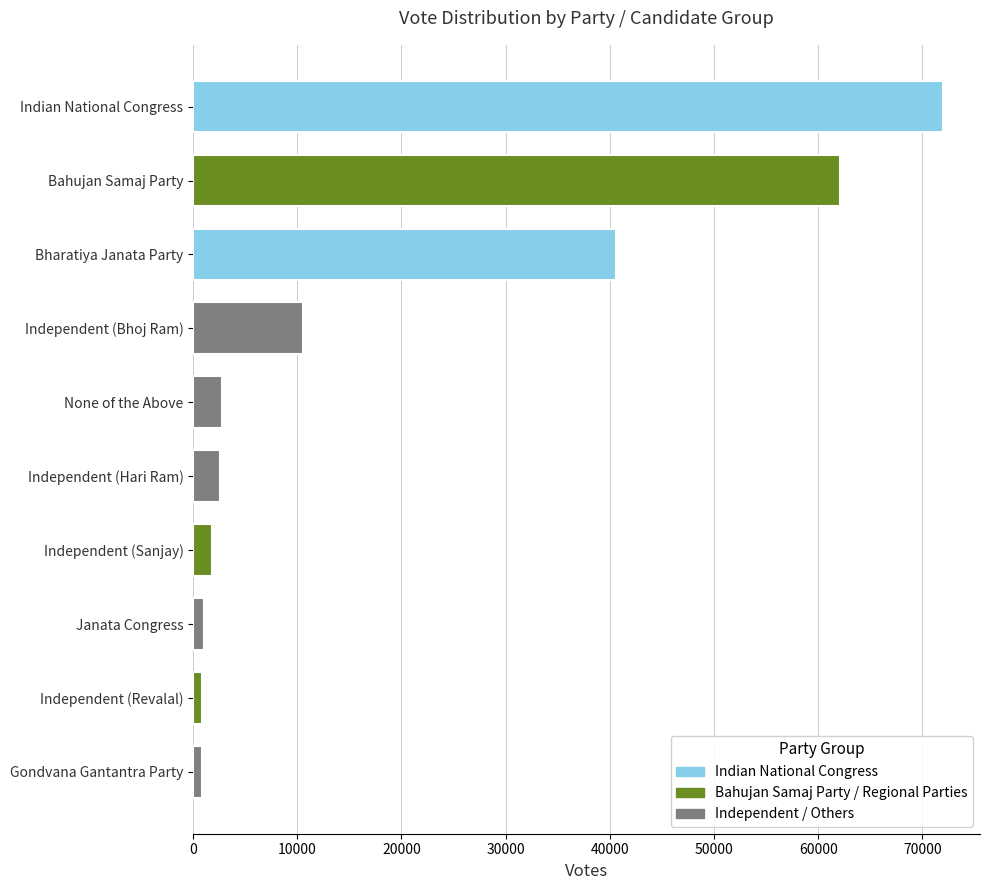

At which label is the value closest to 36387?

Bharatiya Janata Party